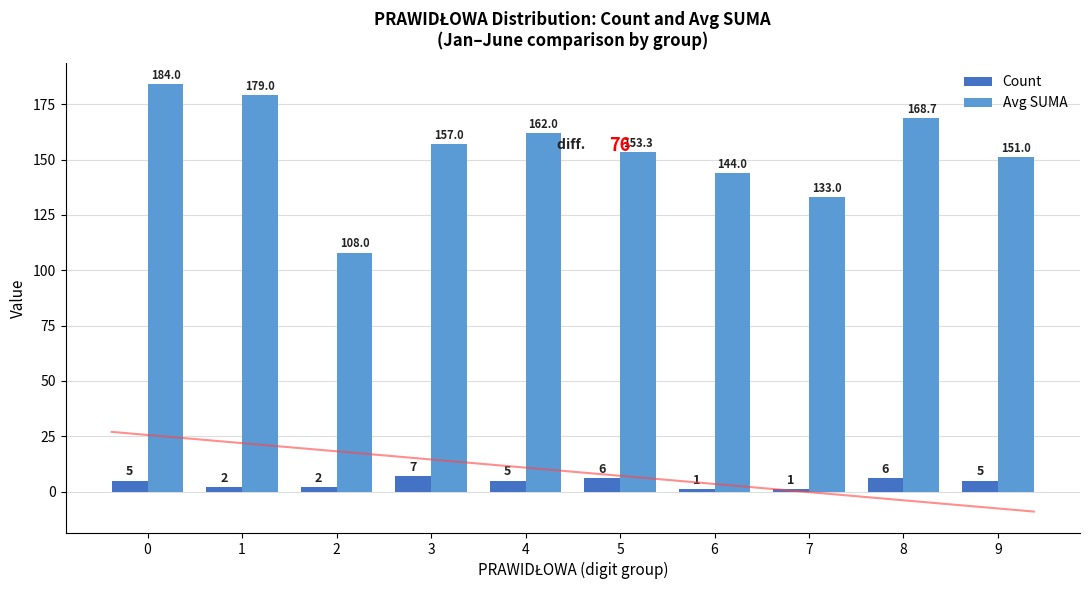

How many categories are shown in the chart?

10